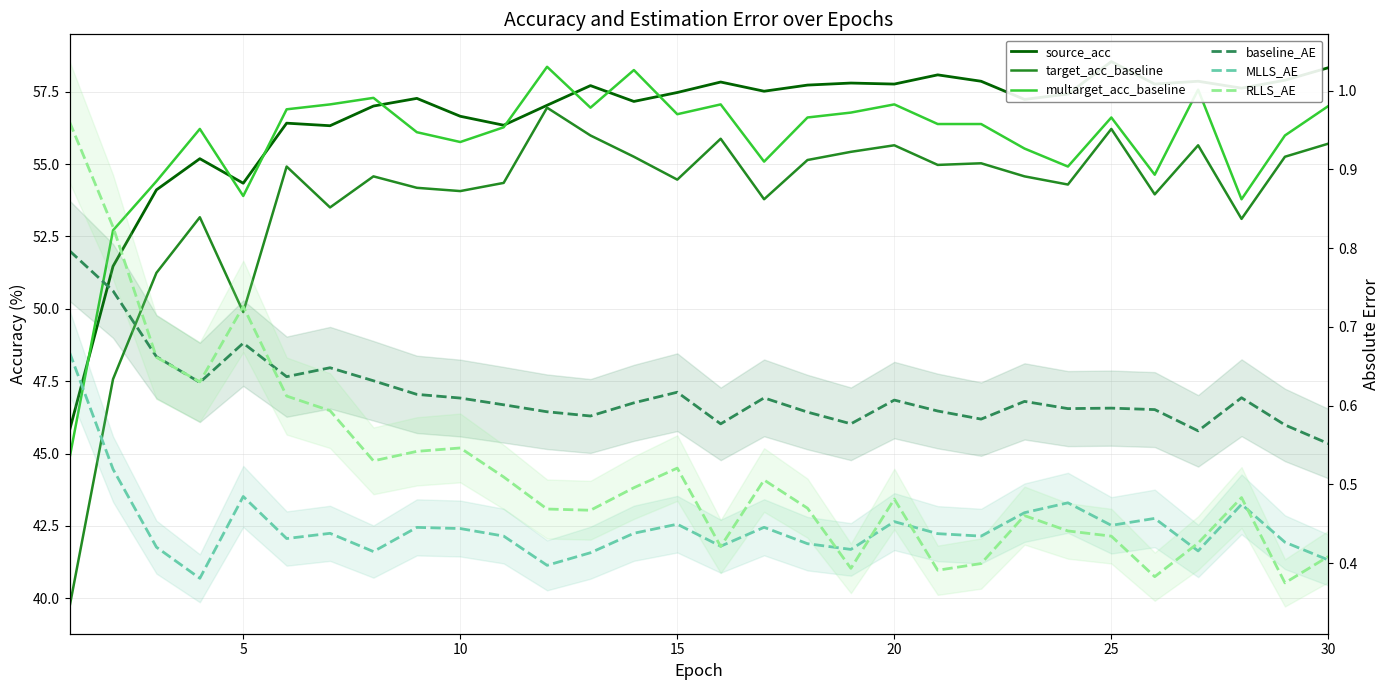

What is the maximum value shown in the chart?

58.5